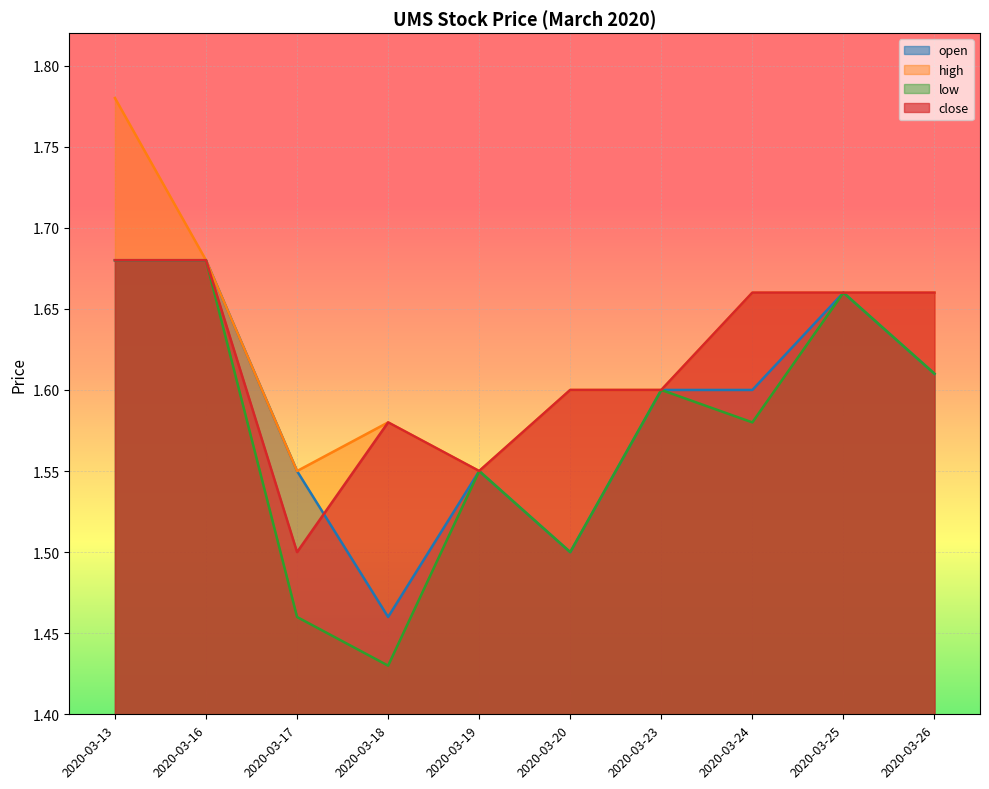

True or false: low has more than 2 points higher than both neighbors.

True